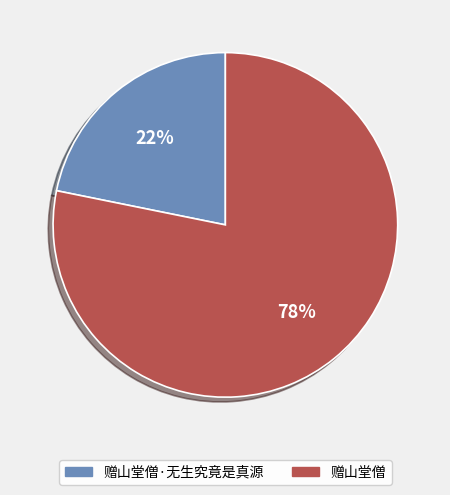

The 赠山堂僧·无生究竟是真源 slice represents 36% of the pie. True or false?

False